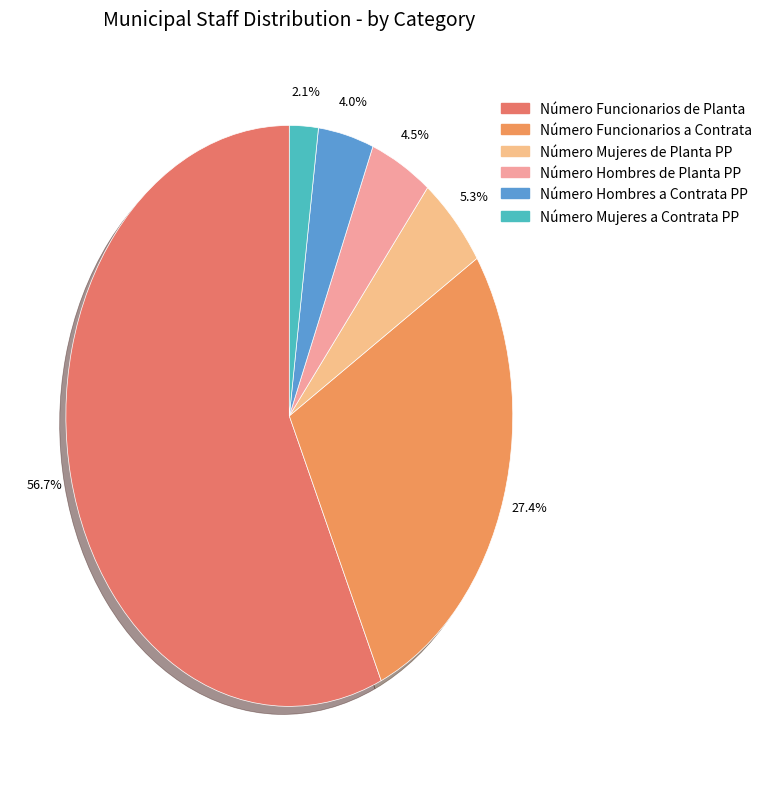

How many segments does this pie chart have?

6